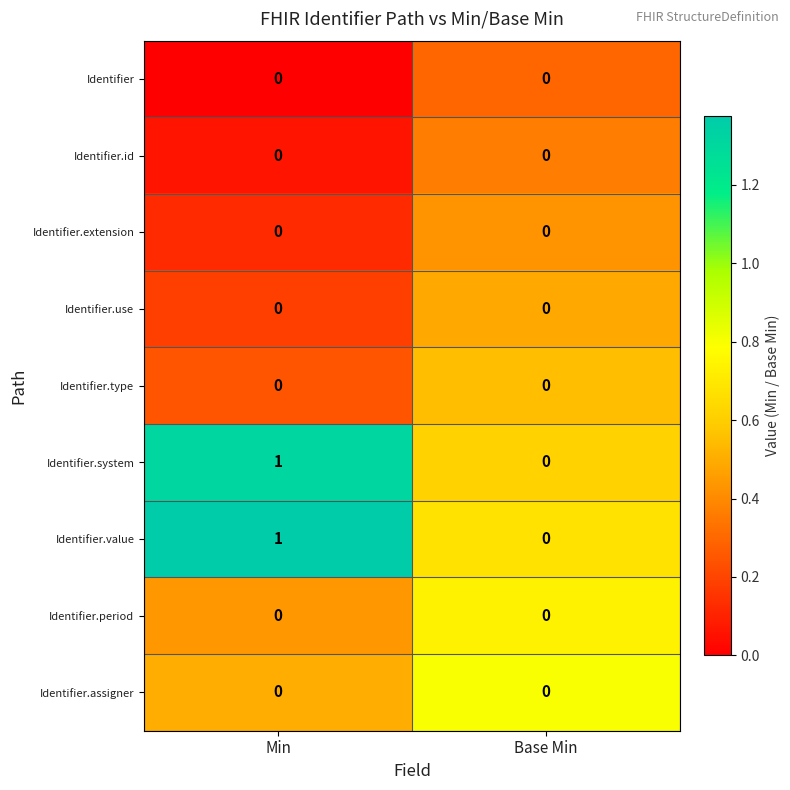

Rank the categories by Identifier.value value from lowest to highest.

Base Min, Min